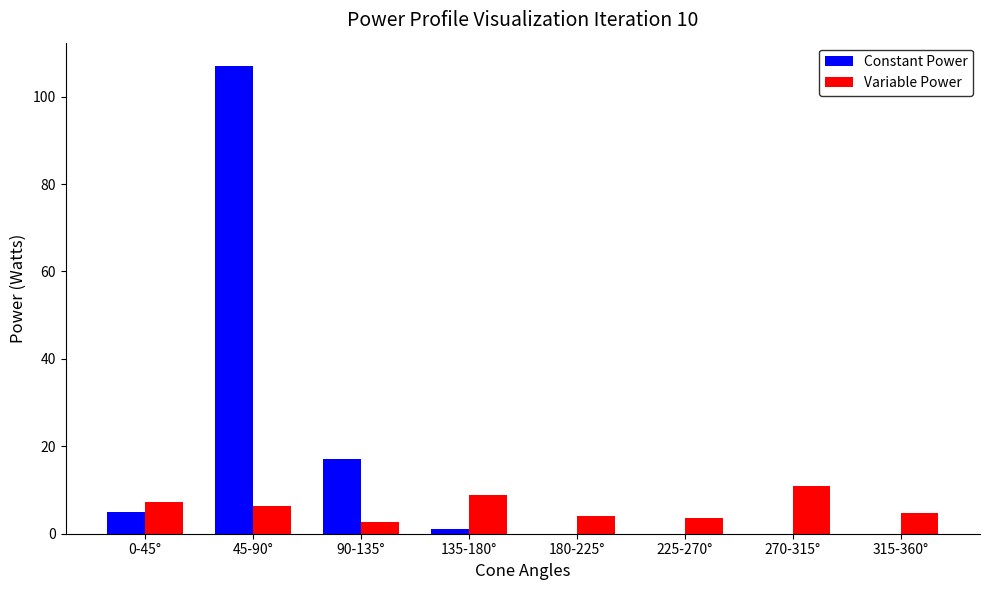

How many groups of bars are there?

8